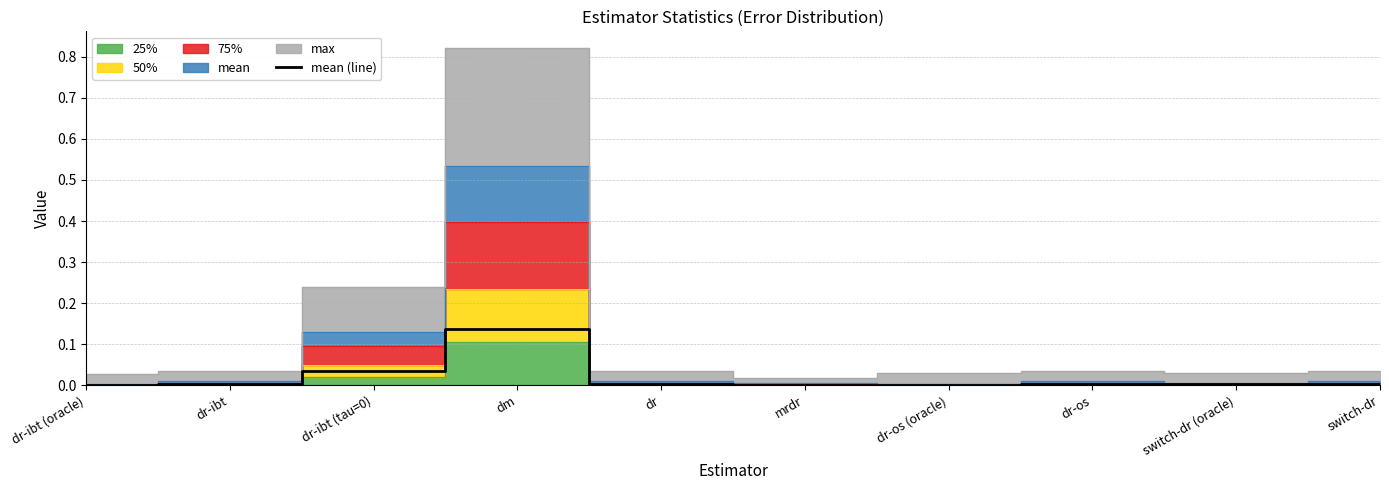

Which has a higher value, dr or dm?

dm